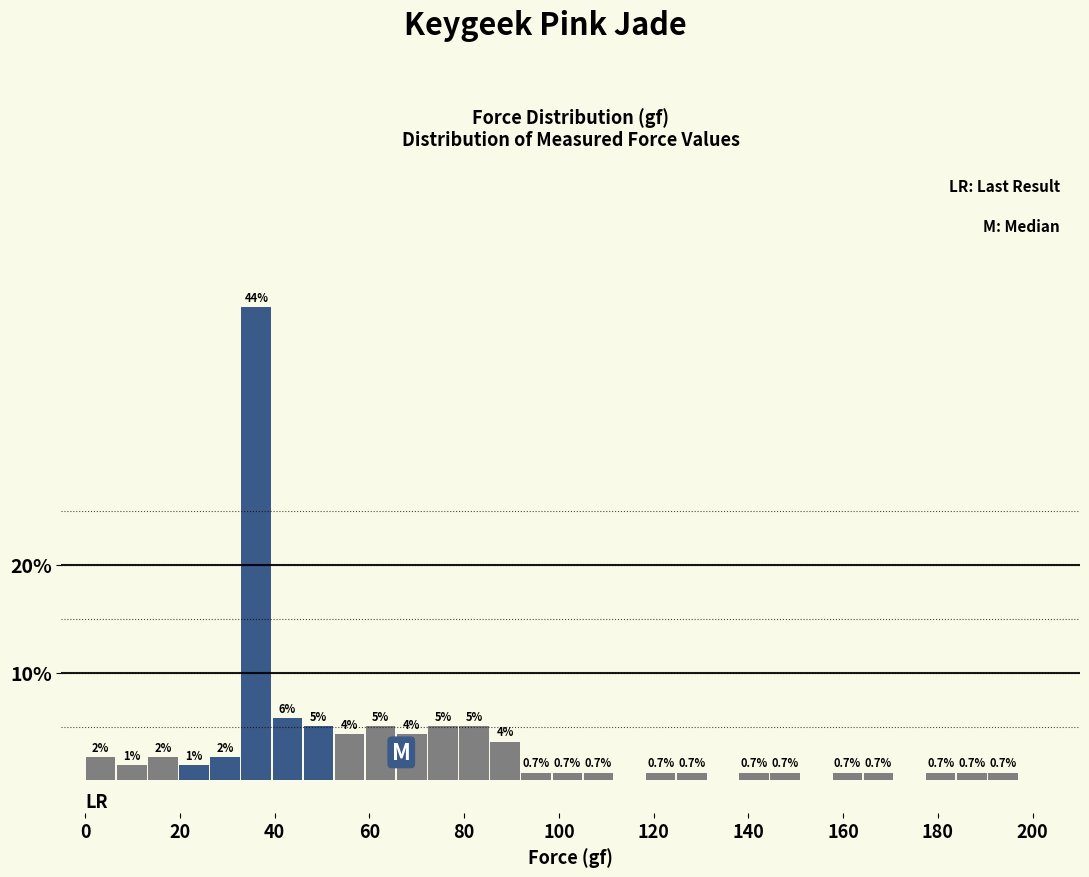

Read against the x-axis, roughly where is the centre of the tallest bar?

36